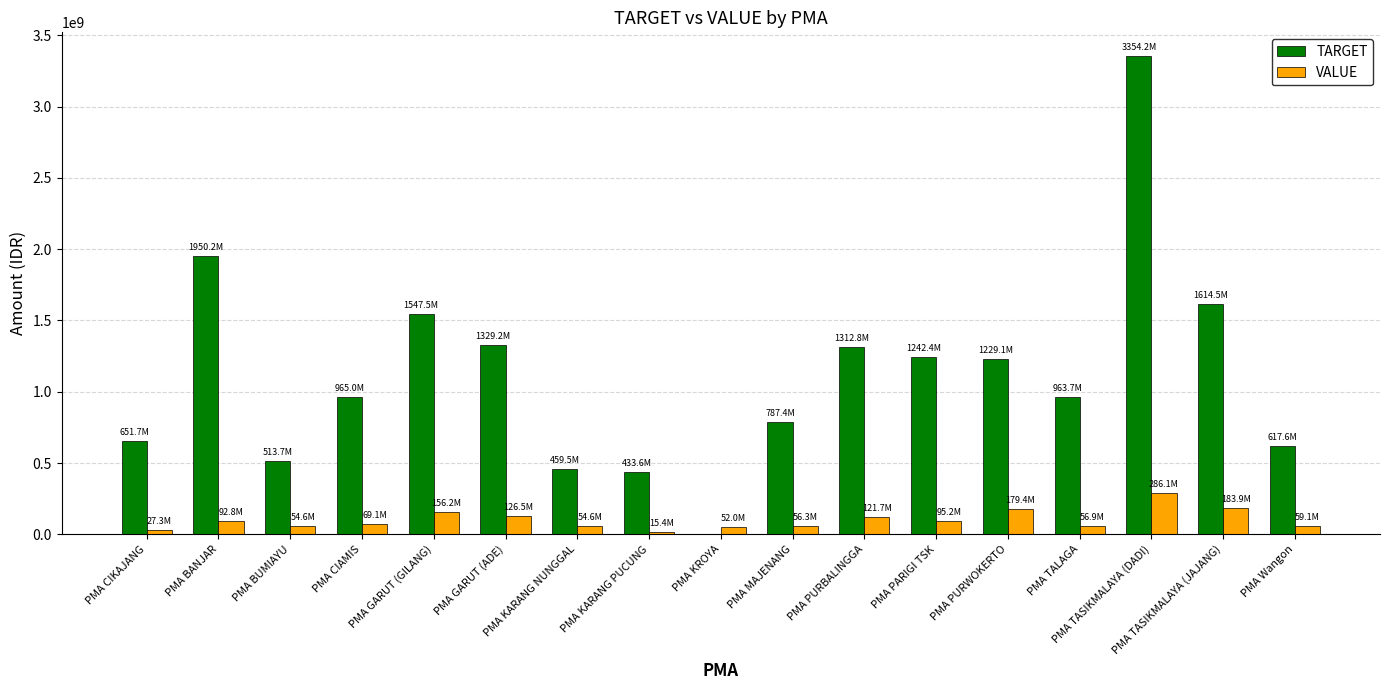

The value of TARGET at PMA TASIKMALAYA (JAJANG) is 1614513500. True or false?

True